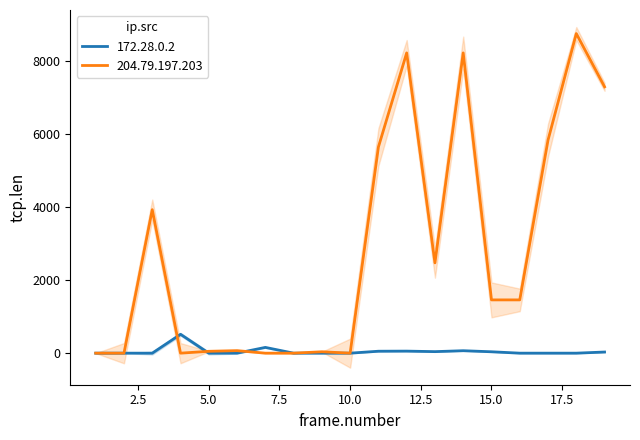

How many lines are shown in the chart?

2